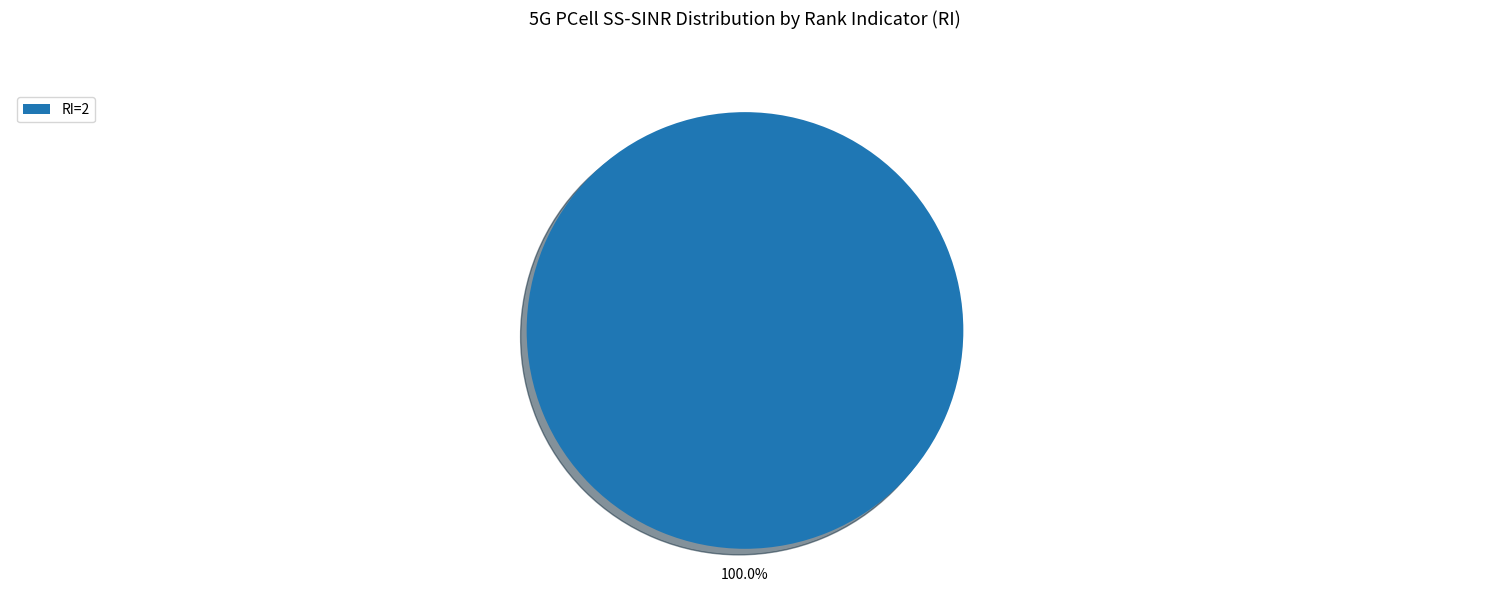

Rank the categories by value from lowest to highest.

RI=2